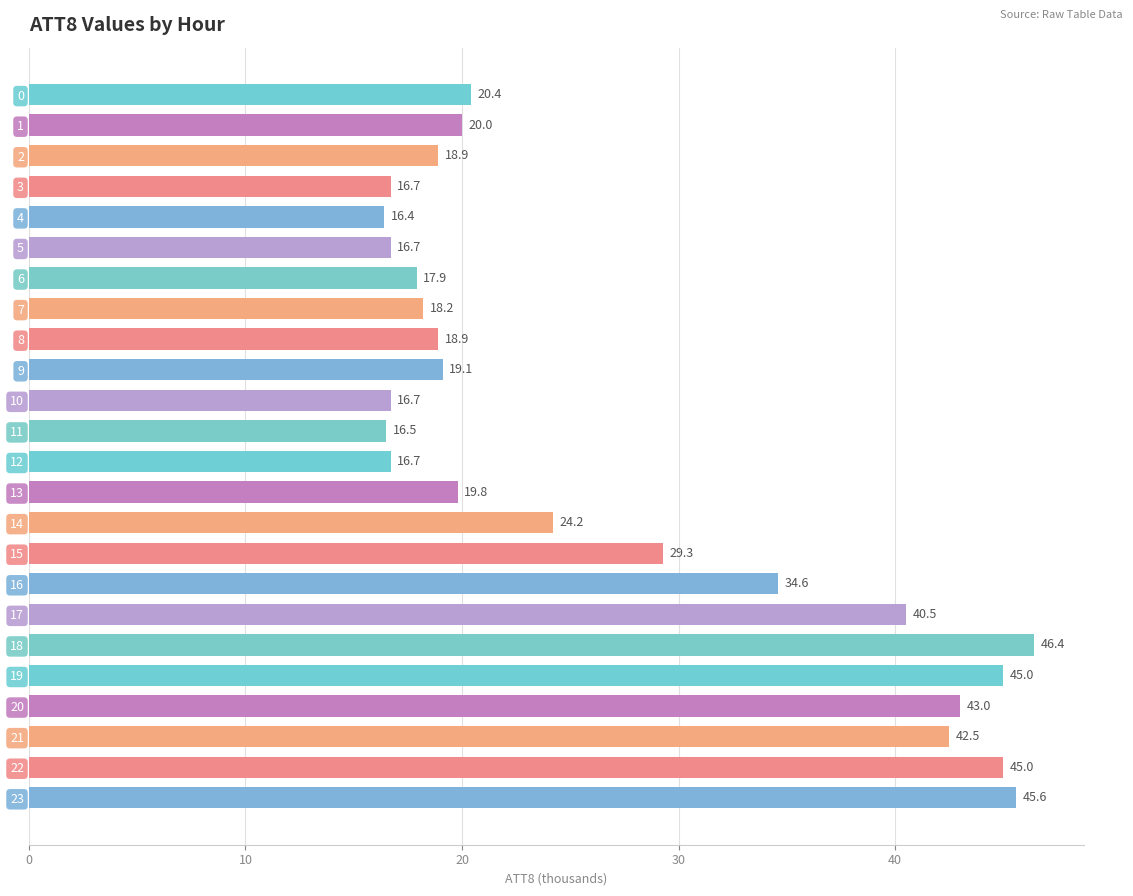

What is the average value?

27.0